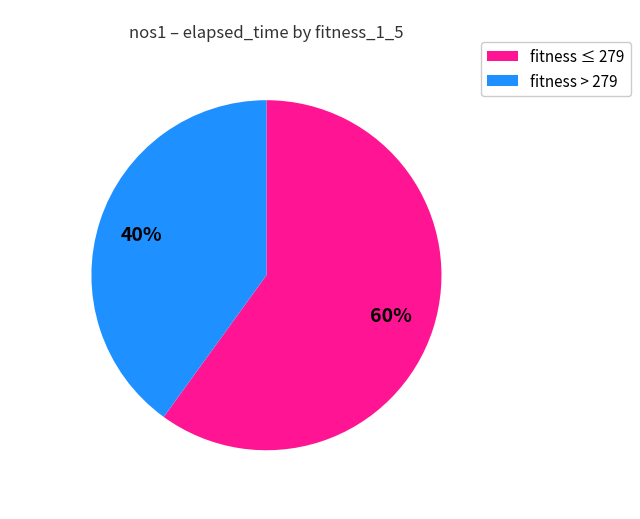

To the nearest percent, what is the difference between the largest and smallest slice percentages?

20%